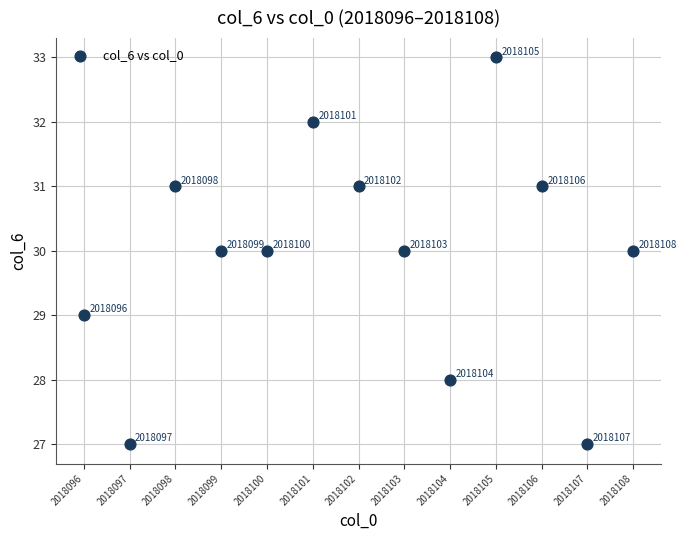

What Y value in the scatter plot is closest to 30?

30